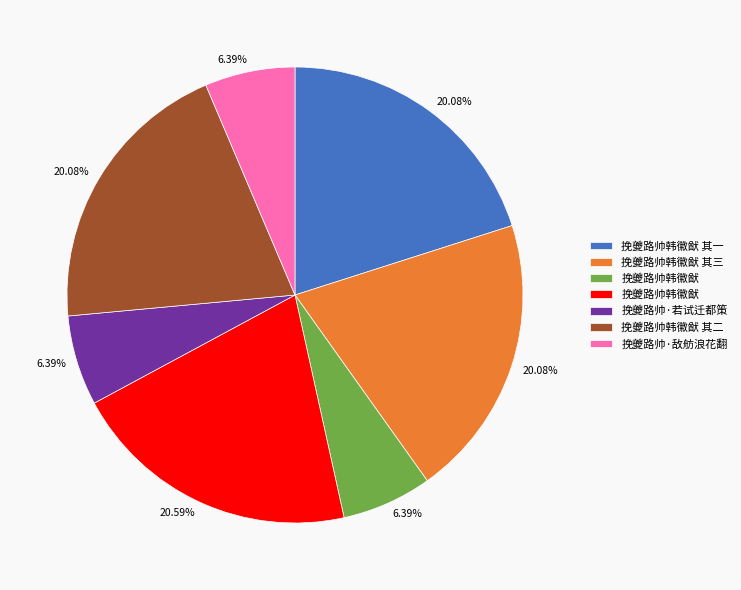

Does any single category account for the majority?

No